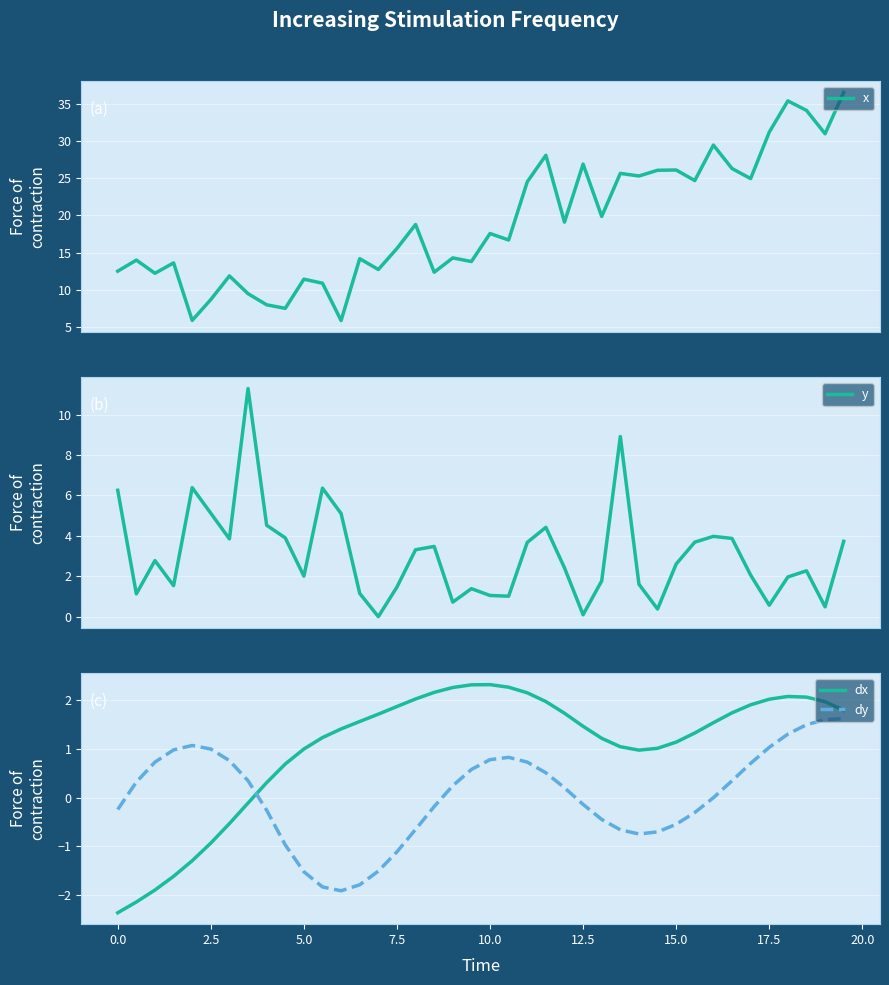

Is the value of dx at 10.0 greater than the value of dy at 2.5?

Yes